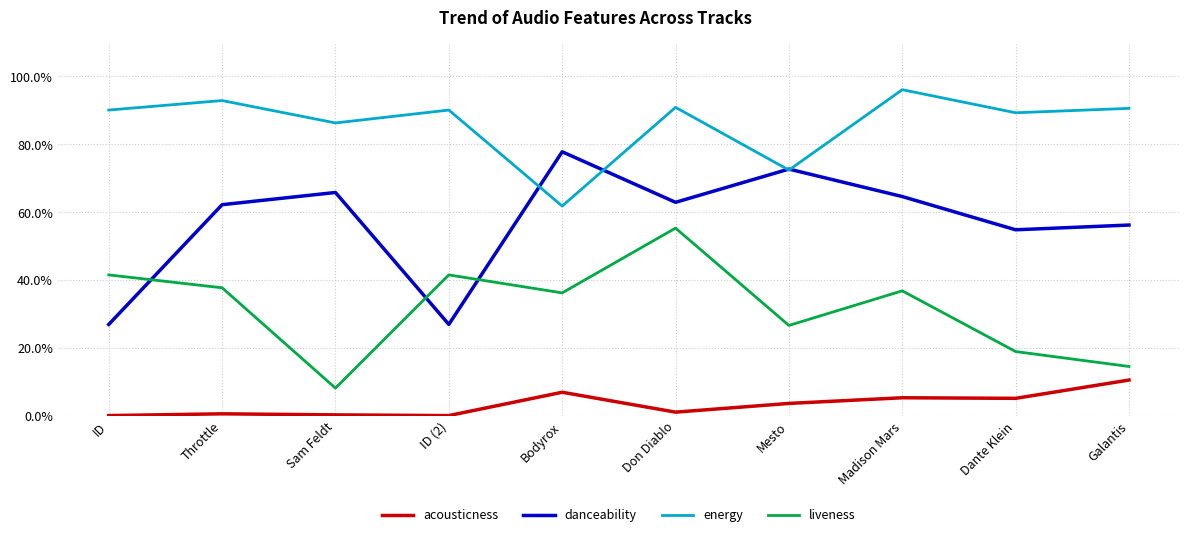

What are all the series names shown in the legend?

acousticness, danceability, energy, liveness